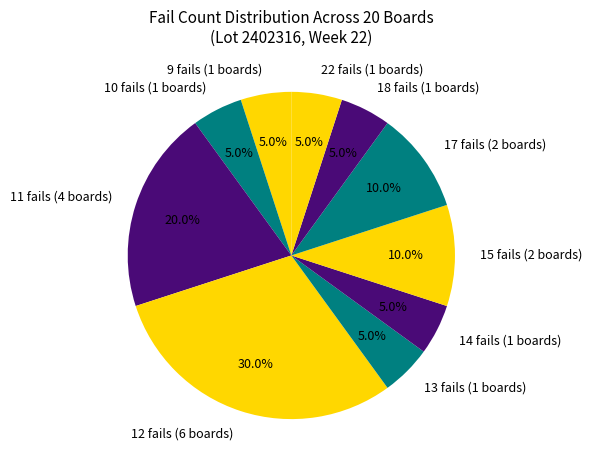

Is there any slice that represents more than half of the pie?

No